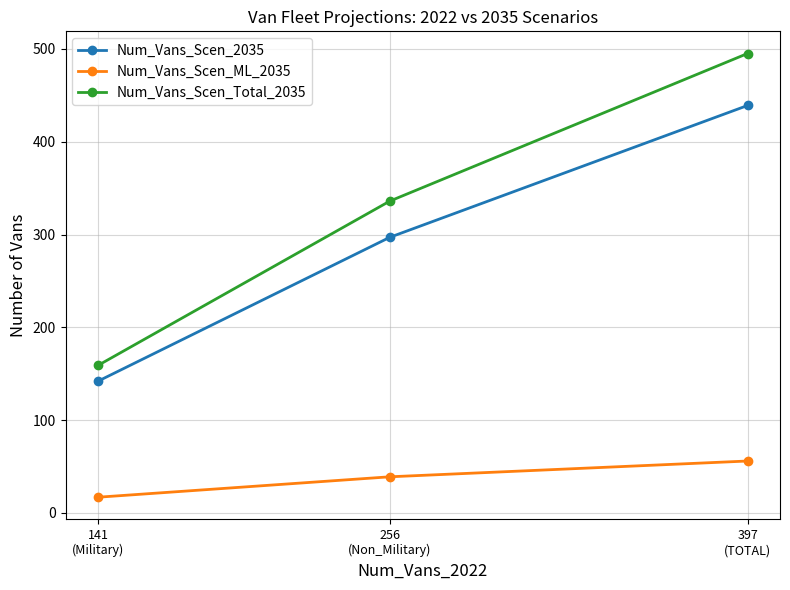

What position from the left is 141
(Military)?

1